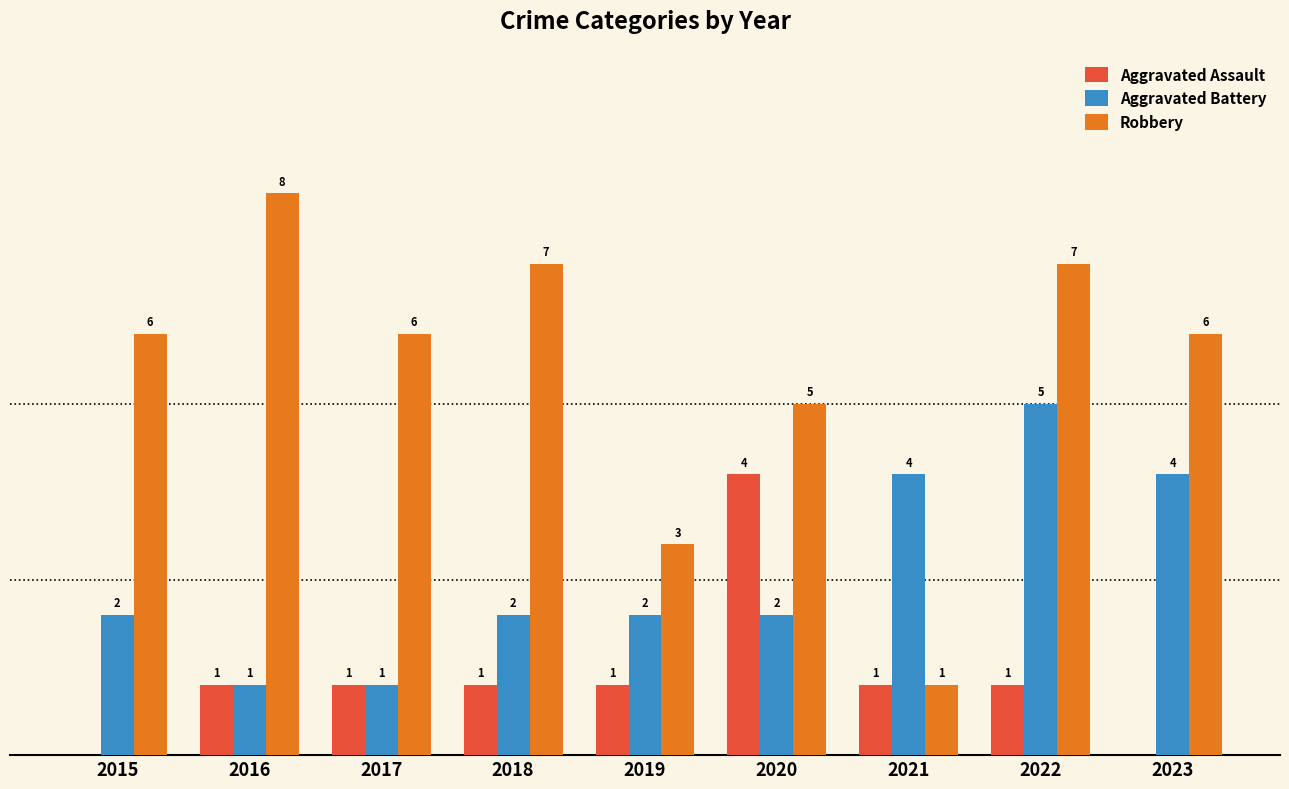

Which series has the largest range (max minus min)?

Robbery